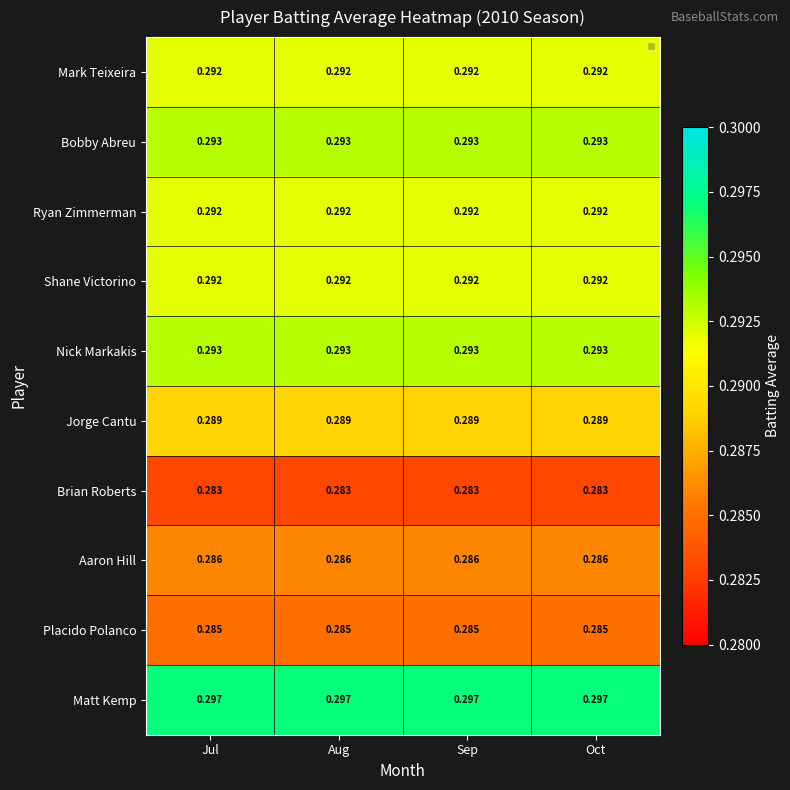

Which series has the largest total across all categories?

Matt Kemp